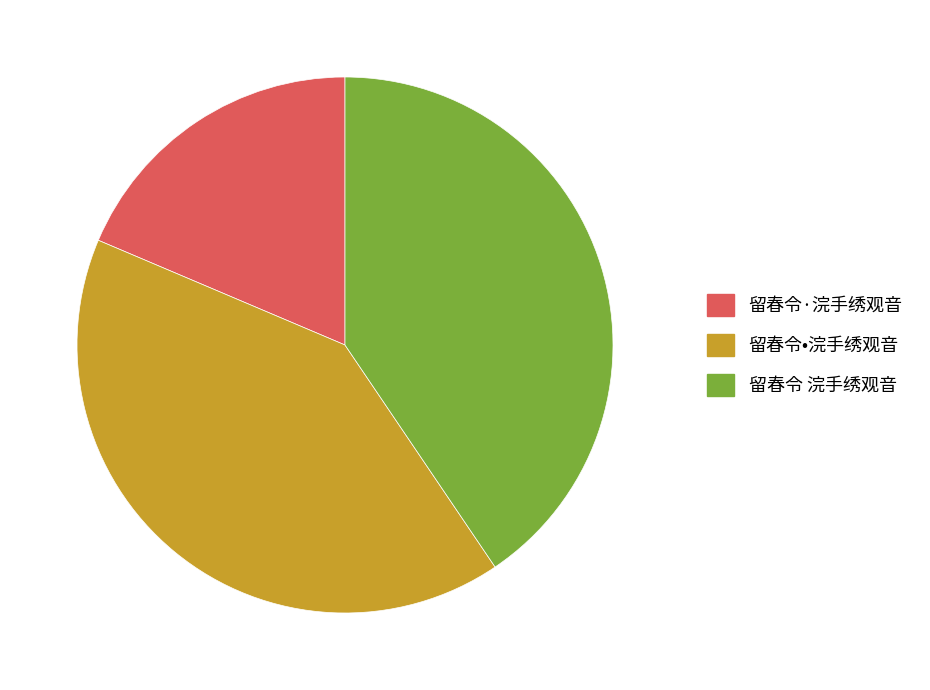

What is the ratio of the value at 留春令·浣手绣观音 to the value at 留春令•浣手绣观音?

0.5